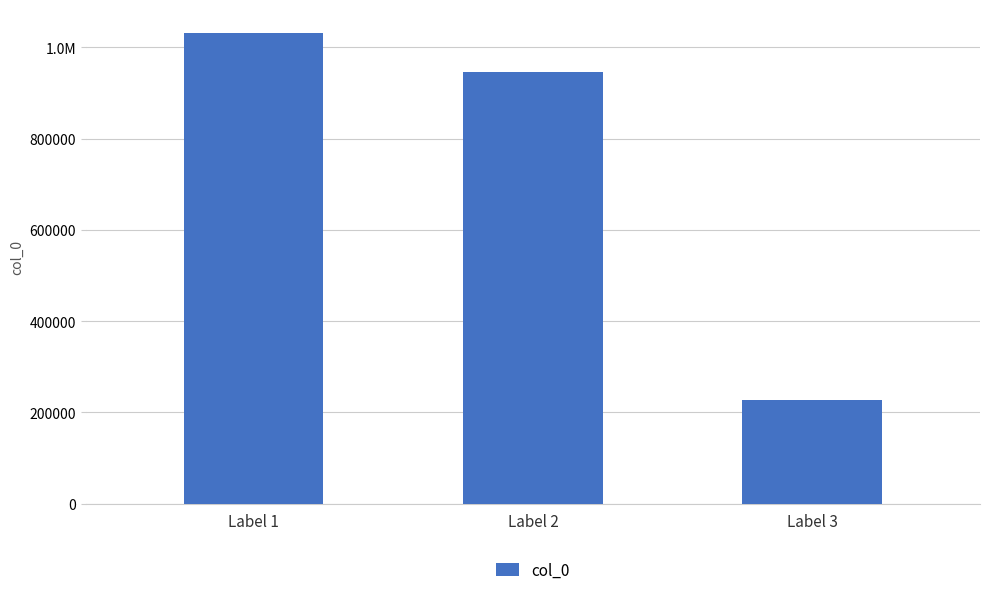

Are the bars horizontal?

No